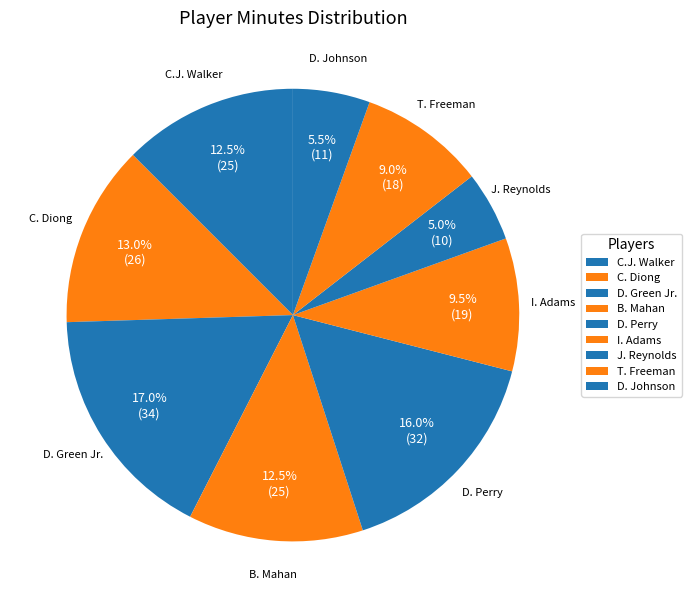

How many segments does this pie chart have?

9